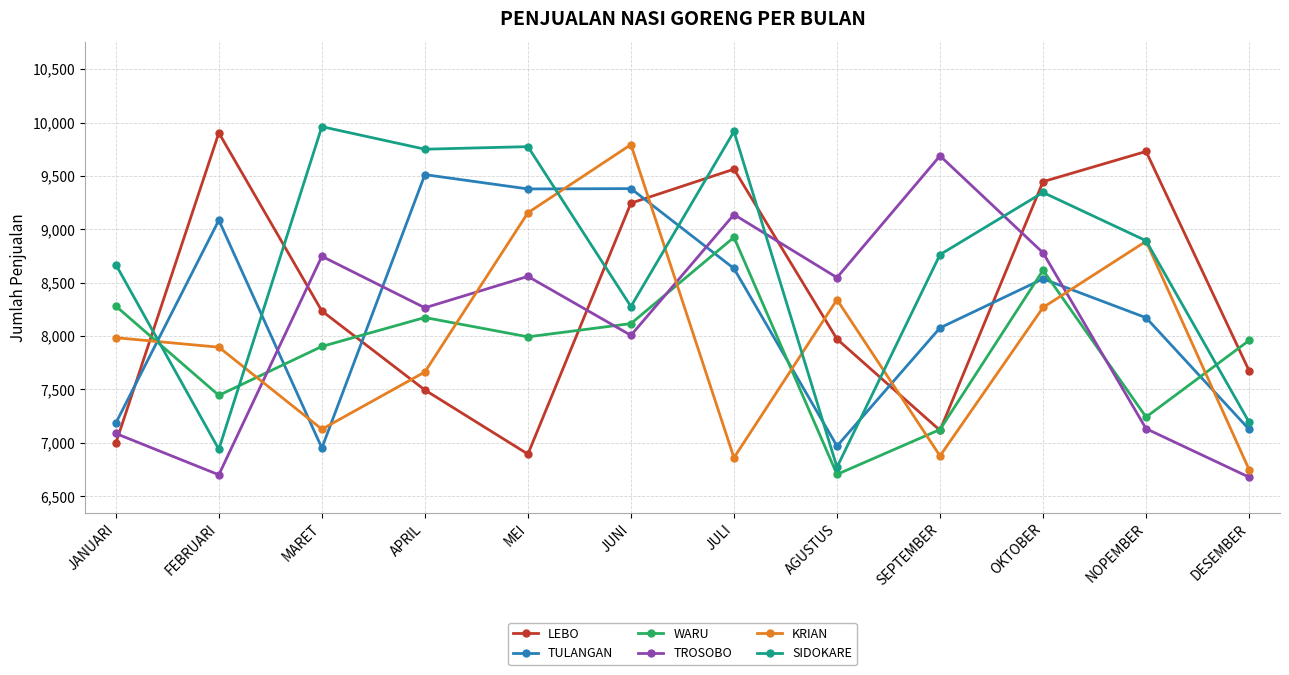

At which category does TULANGAN reach its first local valley?

MARET